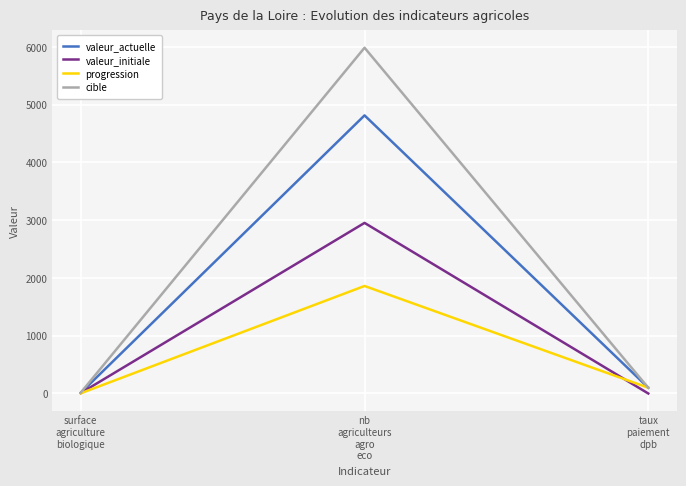

What are all the series names shown in the legend?

valeur_actuelle, valeur_initiale, progression, cible